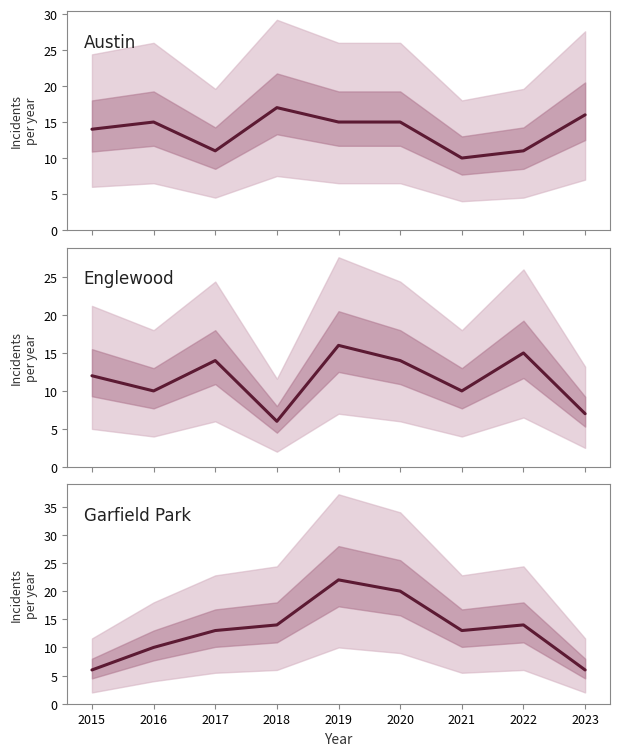

Where is Englewood nearest to the value 11?

2015